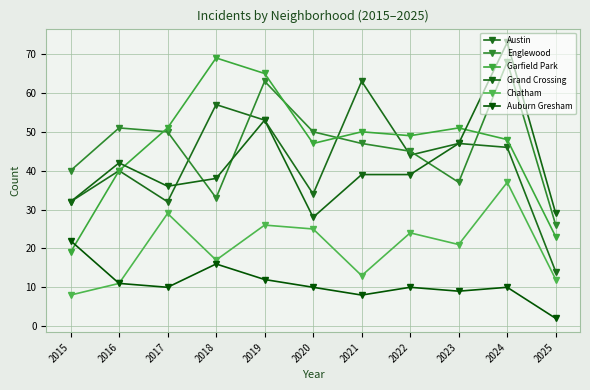

The Englewood series shows 31 at 2024. True or false?

False